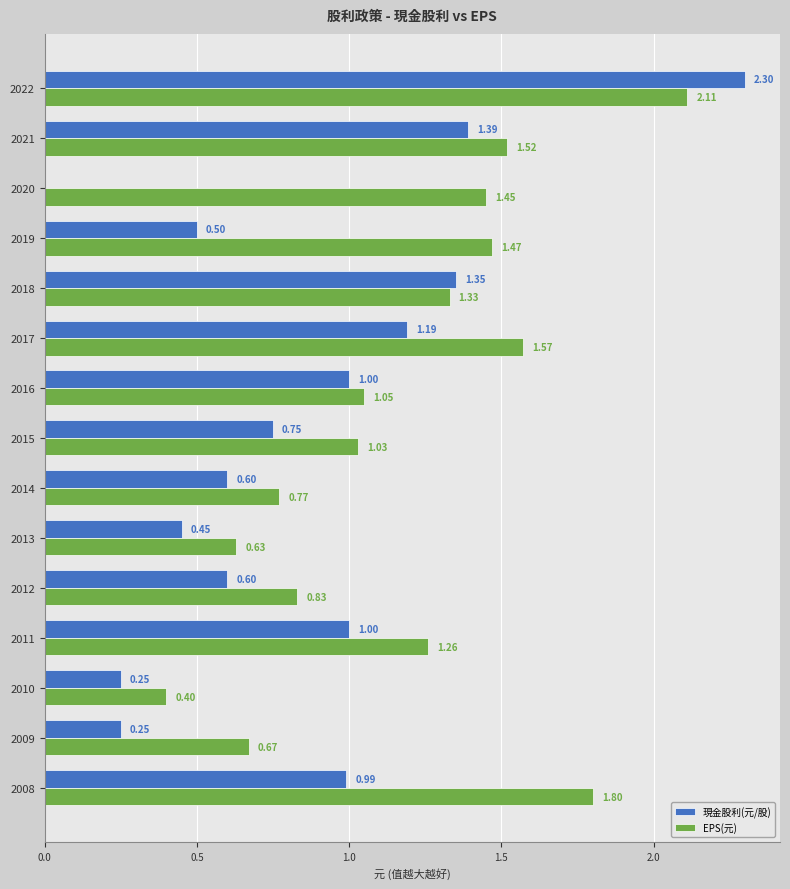

What is the sum of all 現金股利(元/股) values?

12.6